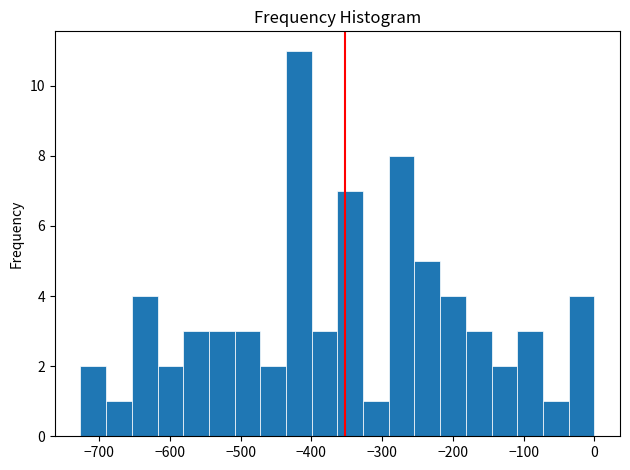

Read against the x-axis, roughly where is the centre of the tallest bar?

-420